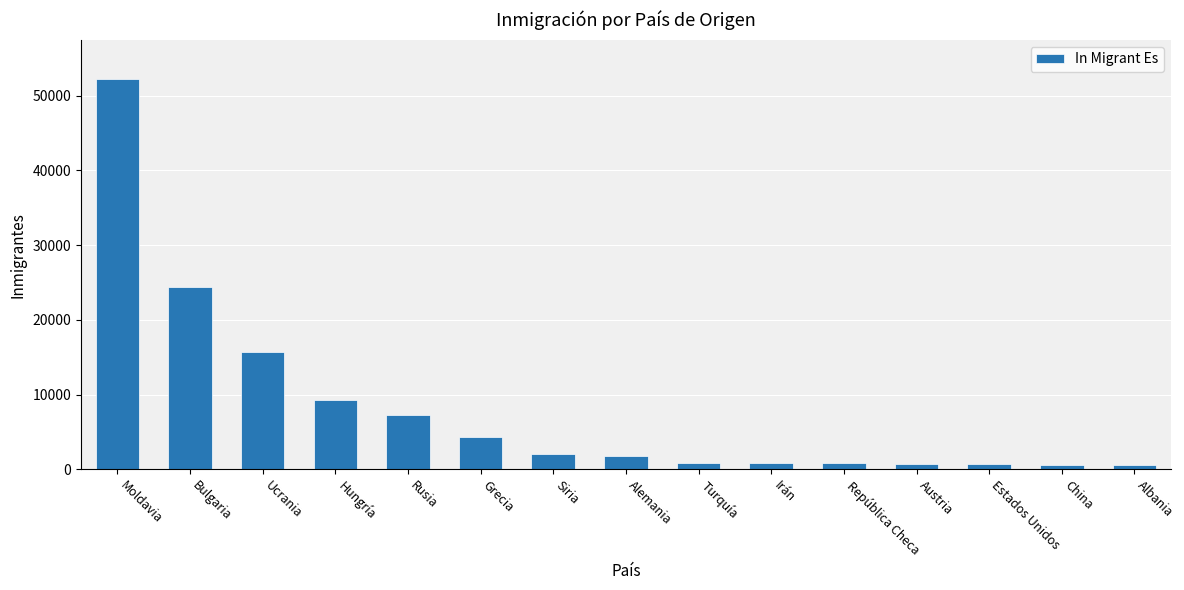

What is the greatest value displayed?

52248